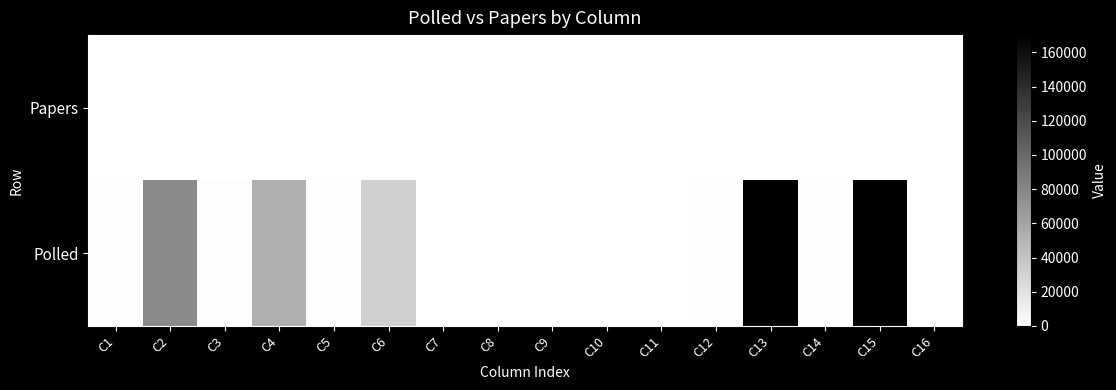

What is the total value across all series at C11?

392